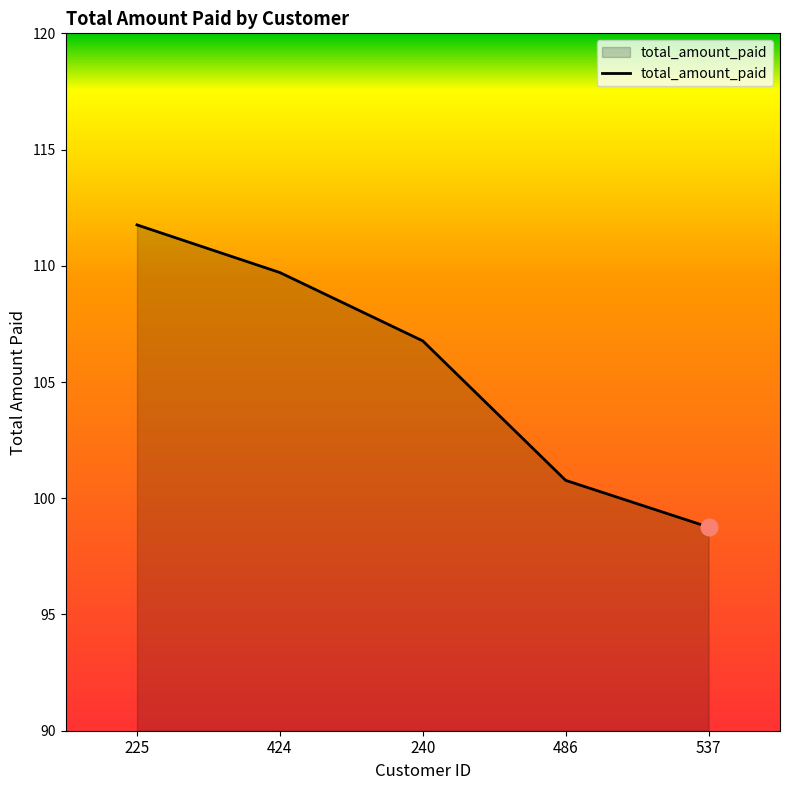

True or false: there are more than 2 points higher than both neighbors.

False